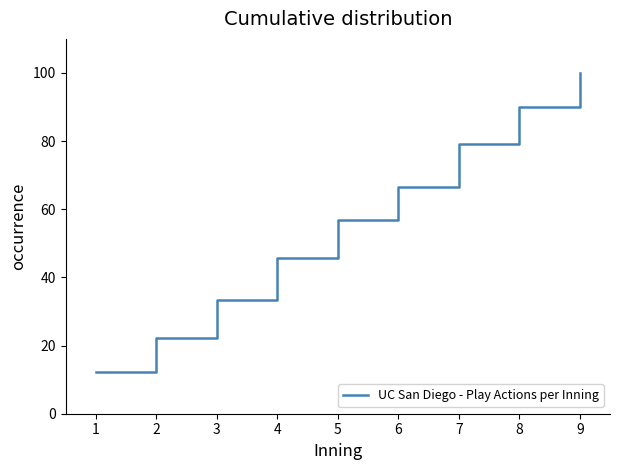

What is the ratio of the value at 4 to the value at 9?

0.5